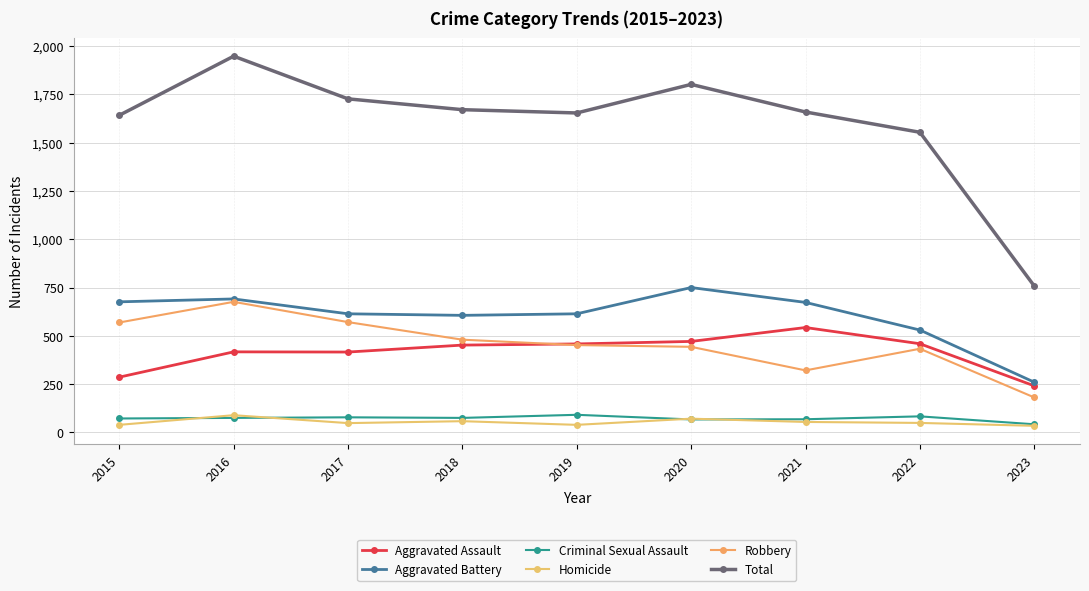

How many series are shown in this chart?

6